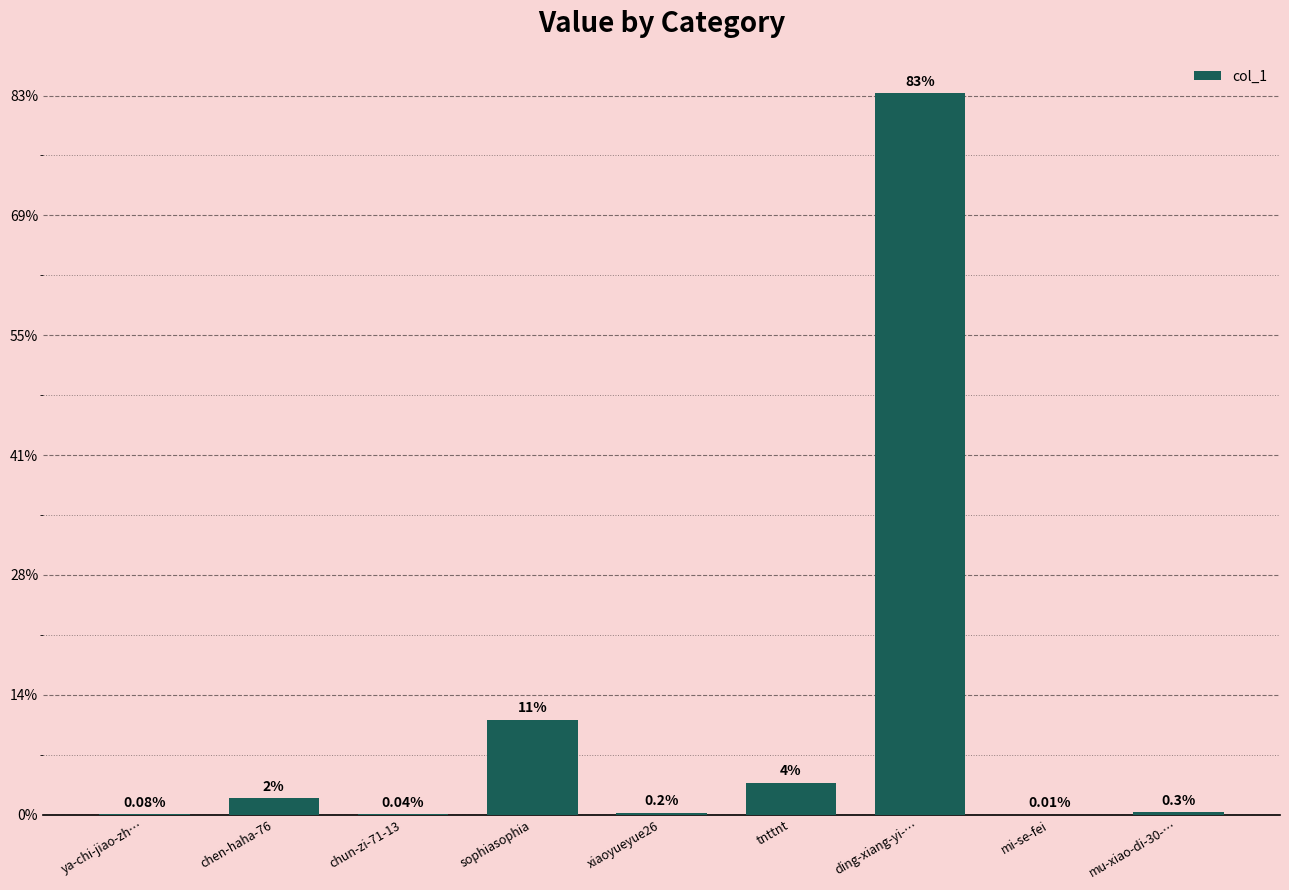

Are the bars horizontal?

No